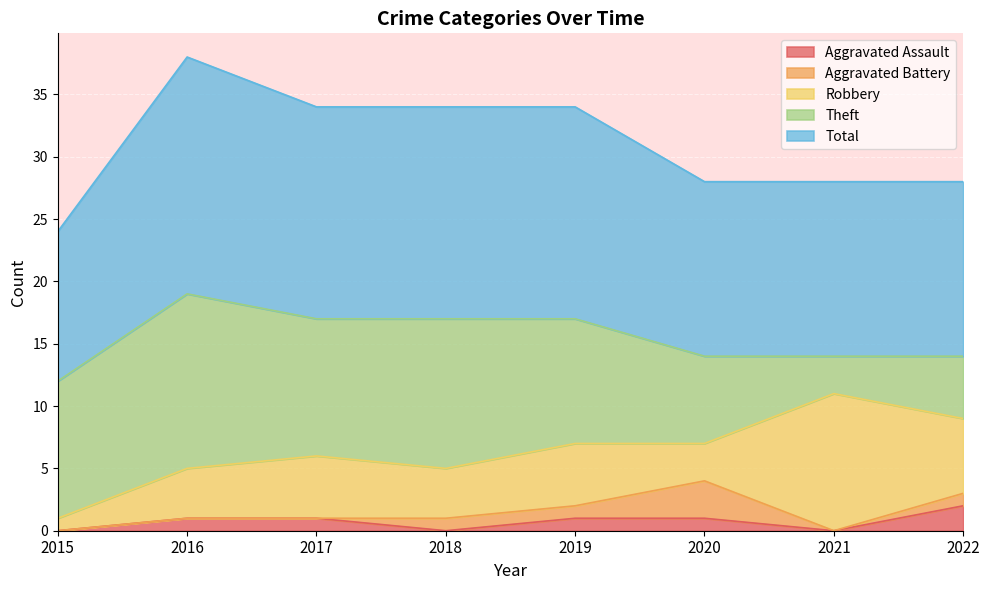

What is the spread (max minus min) of values at 2019?

16